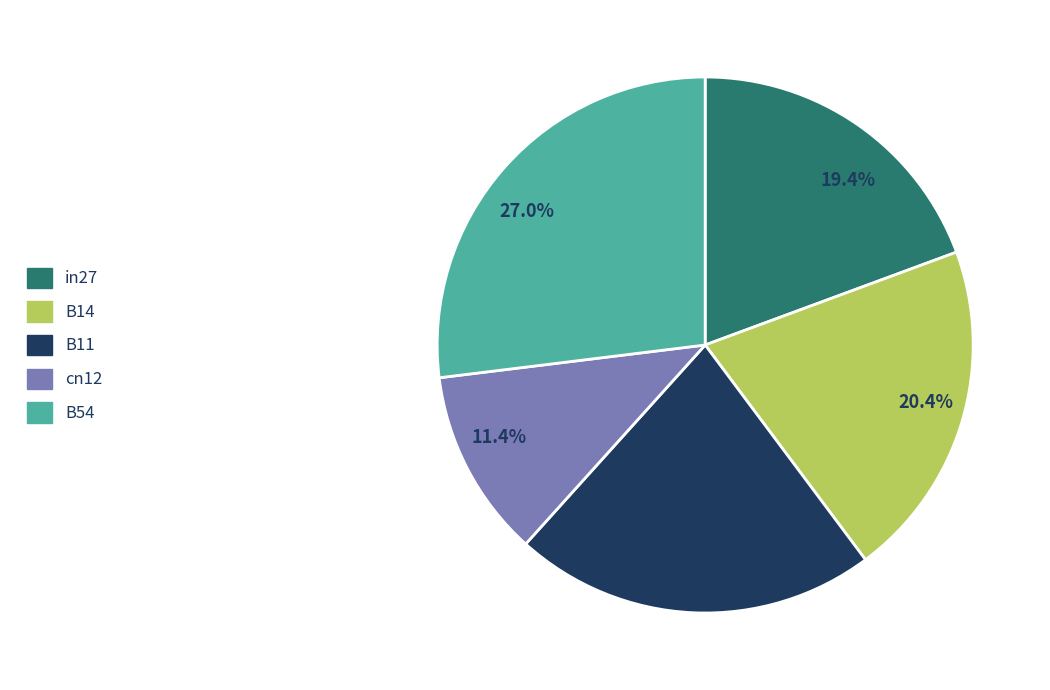

Between B11 and B14, which is larger?

B11